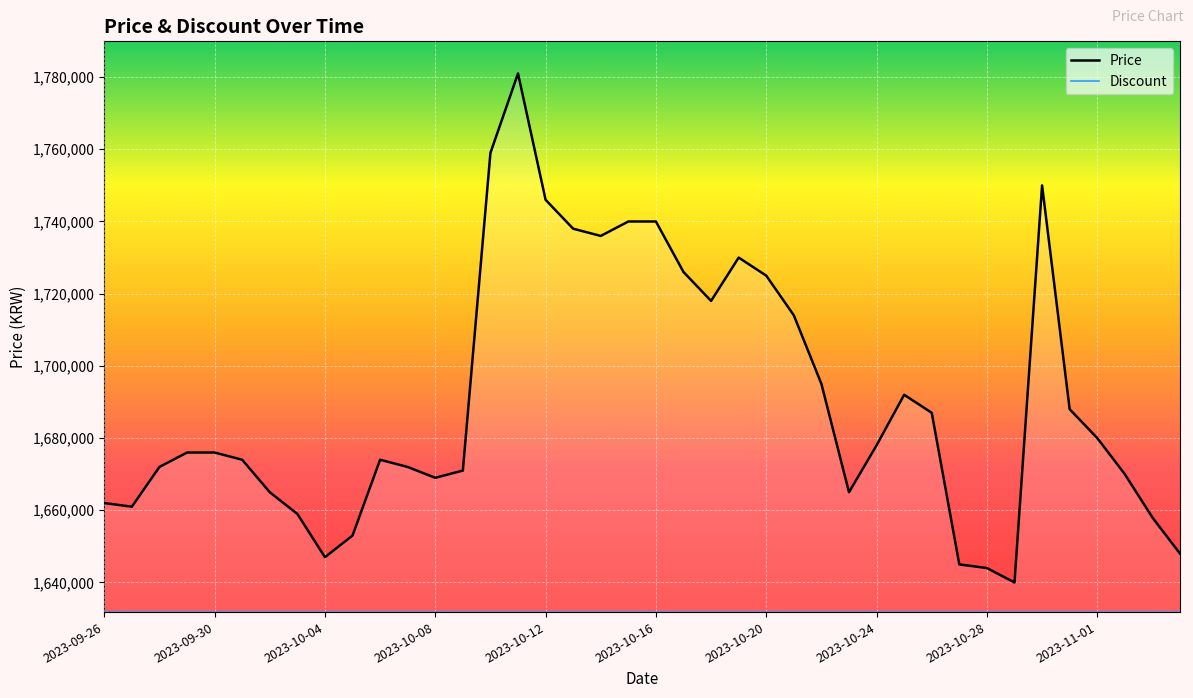

Where does the Price series first go above 1676000?

14